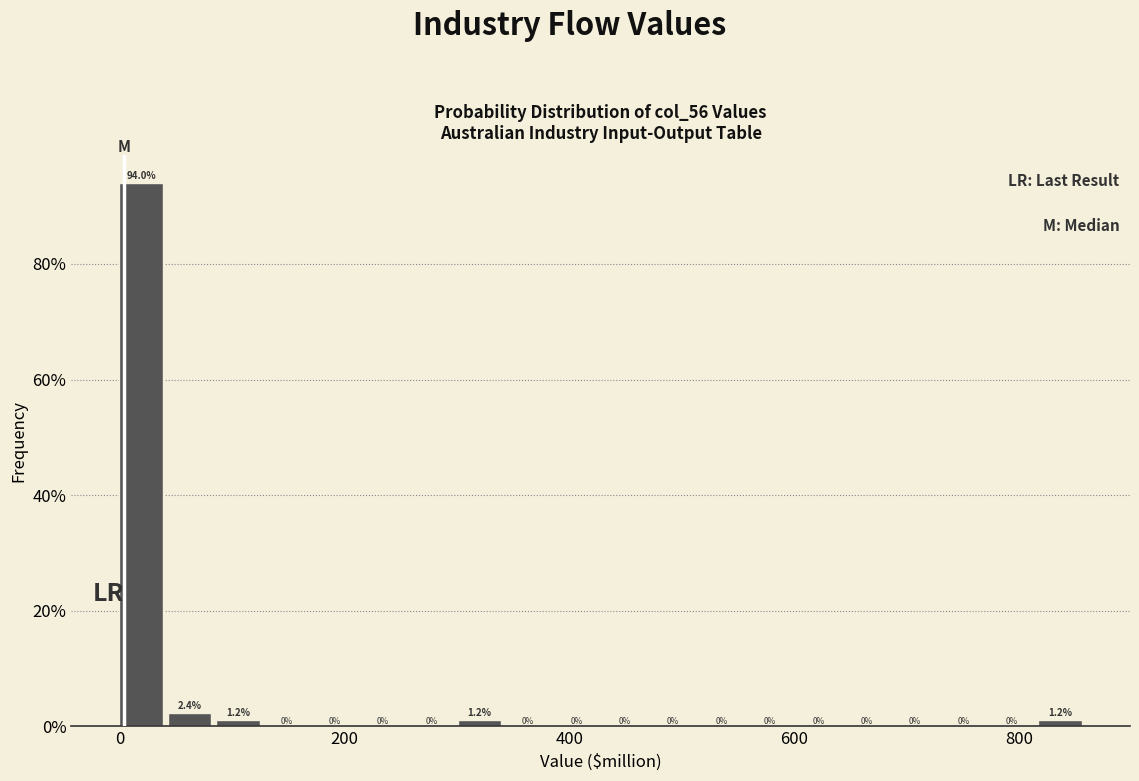

Read against the x-axis, roughly where is the centre of the tallest bar?

20